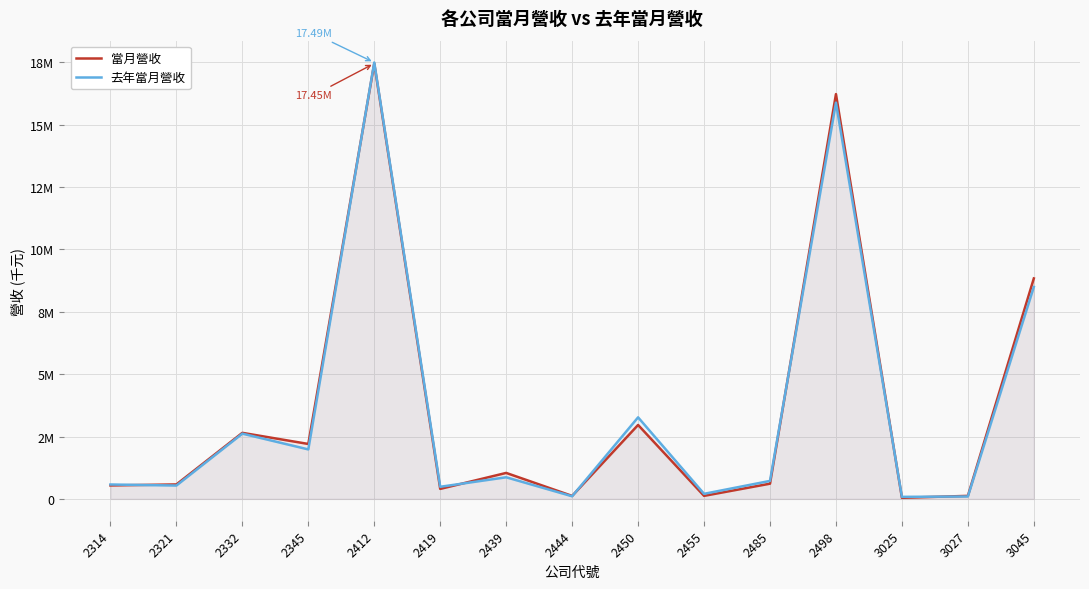

How many lines are shown in the chart?

2